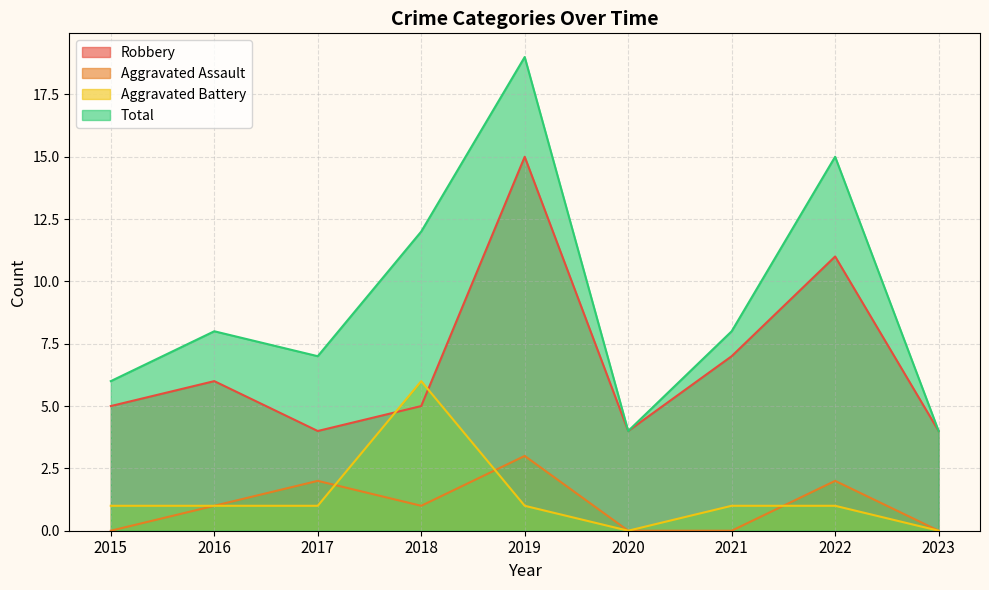

Where is the first local minimum for Aggravated Battery?

2020